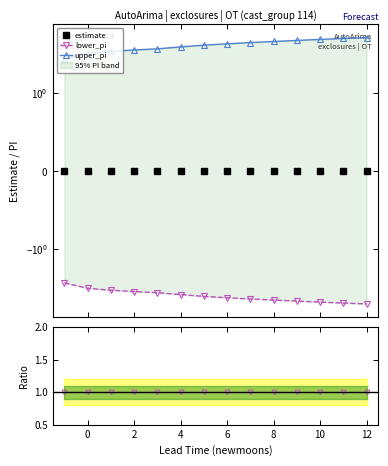

What is the sum of the upper_pi values at 10 and 11?

11.2